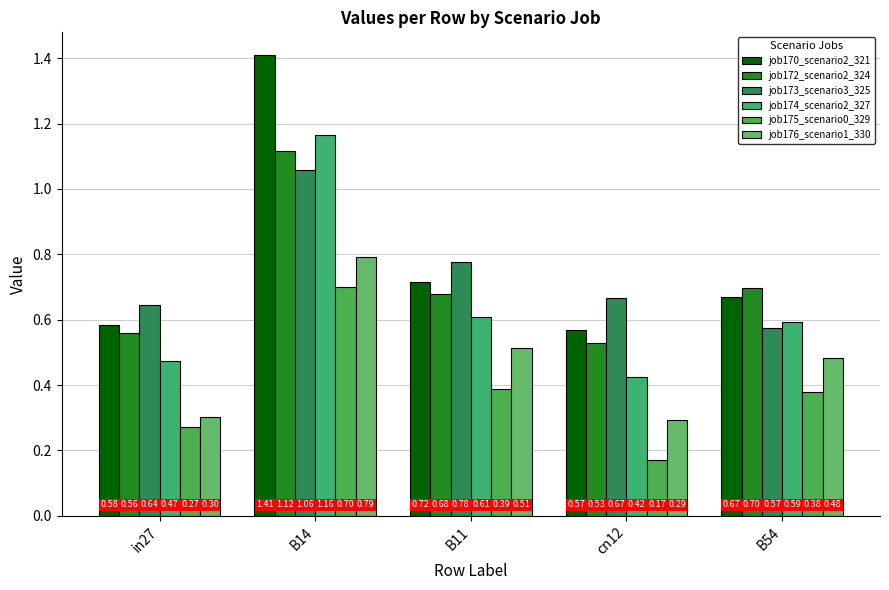

At how many categories does at least one series exceed 0?

5